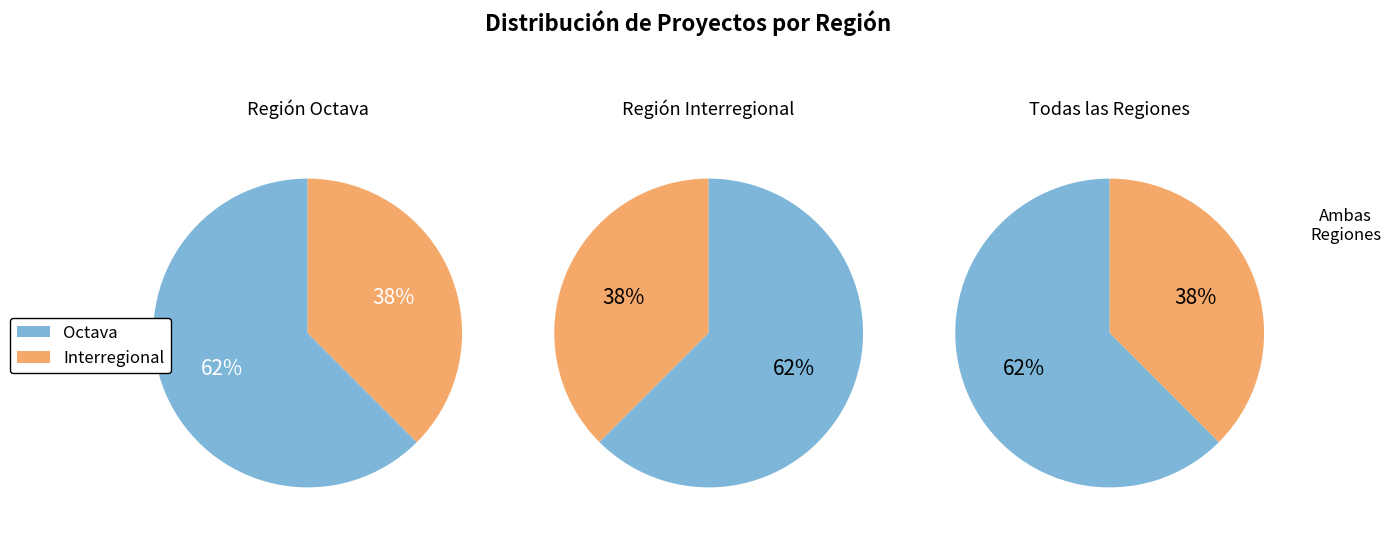

What is the smallest slice in the pie chart?

Interregional